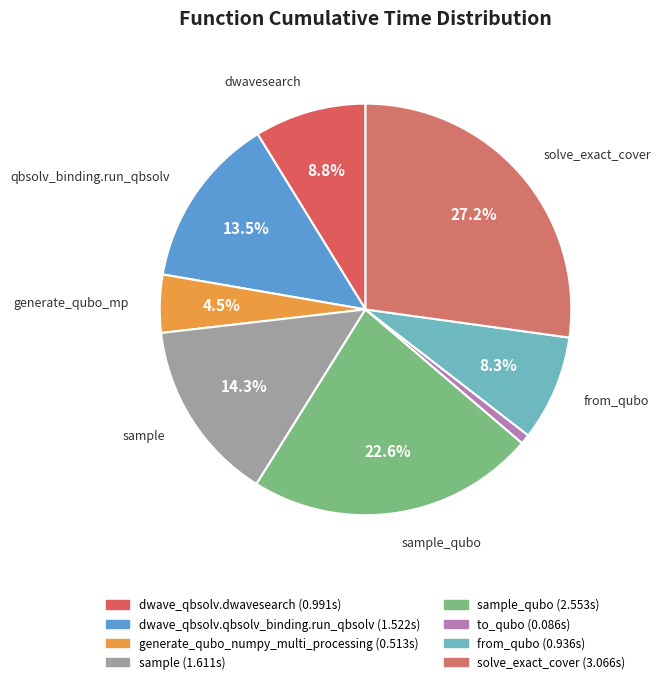

Is there any slice that represents more than half of the pie?

No